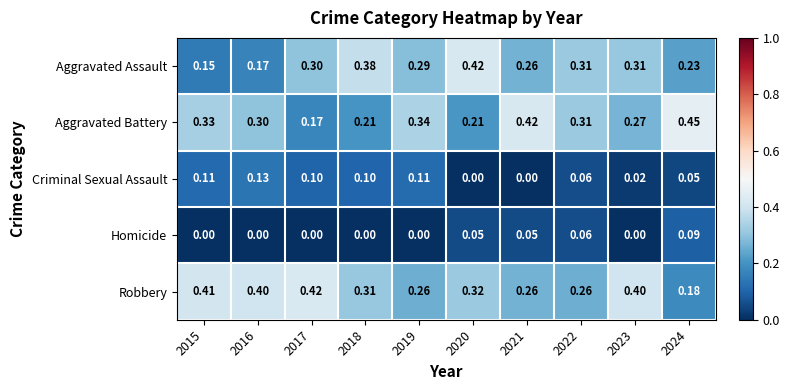

Which series has the largest range (max minus min)?

Aggravated Battery